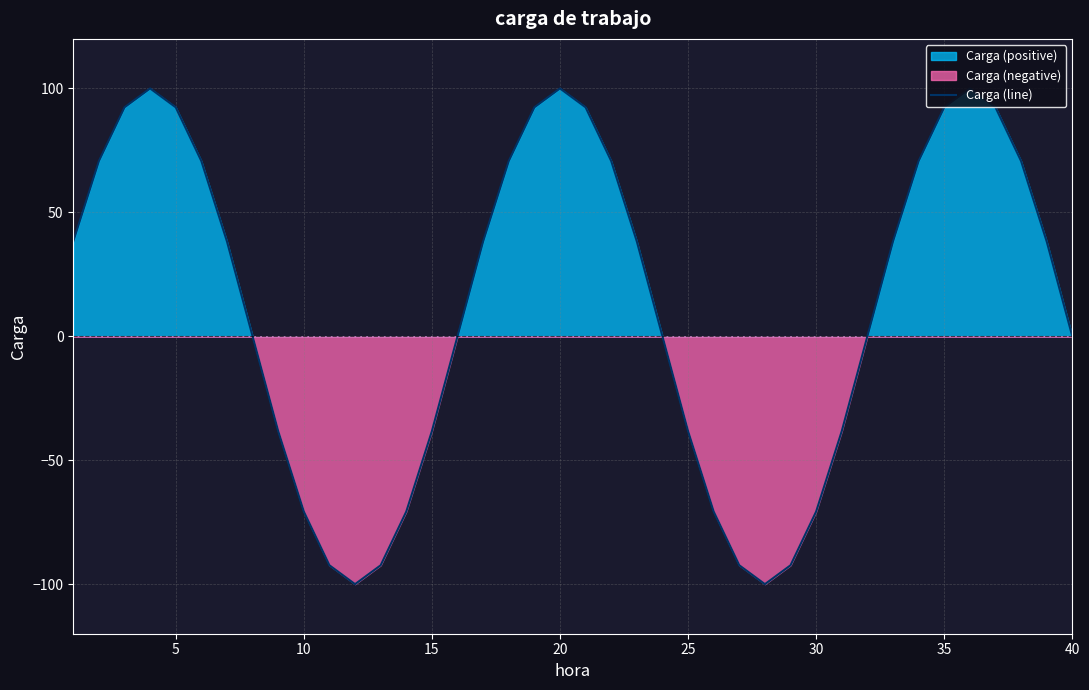

What is the average value?

12.6